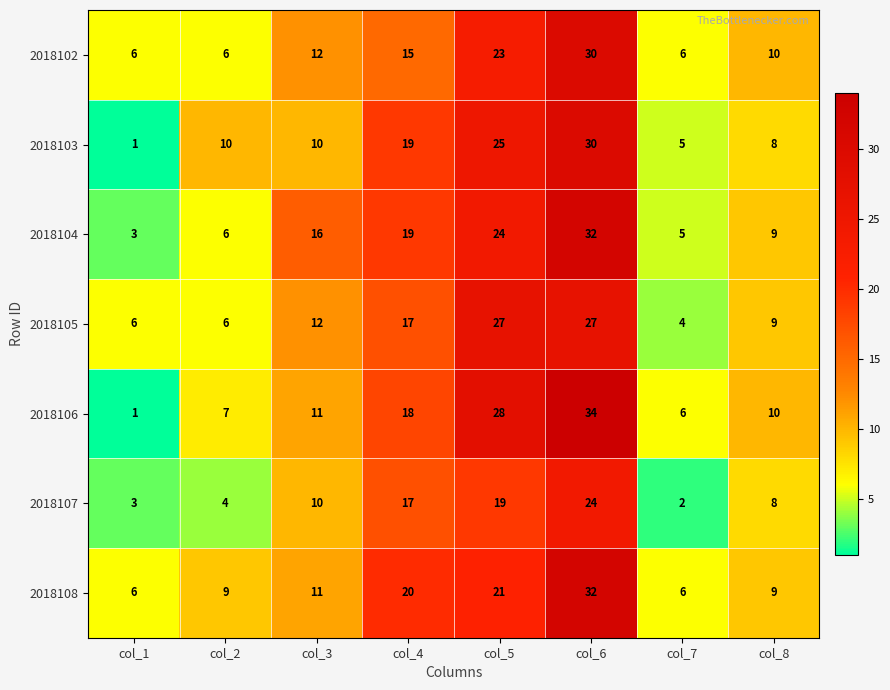

At how many categories does at least one series exceed 25?

2